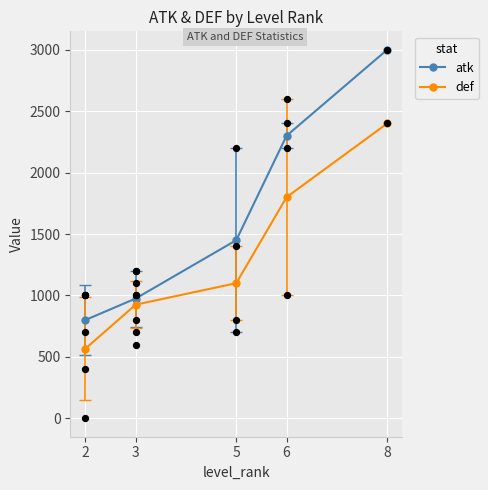

What is the total value across all series at 2?

1366.7